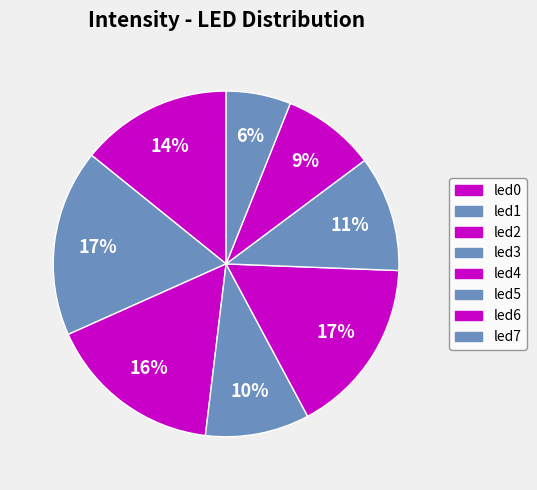

Which category has the smallest portion of the pie?

led7